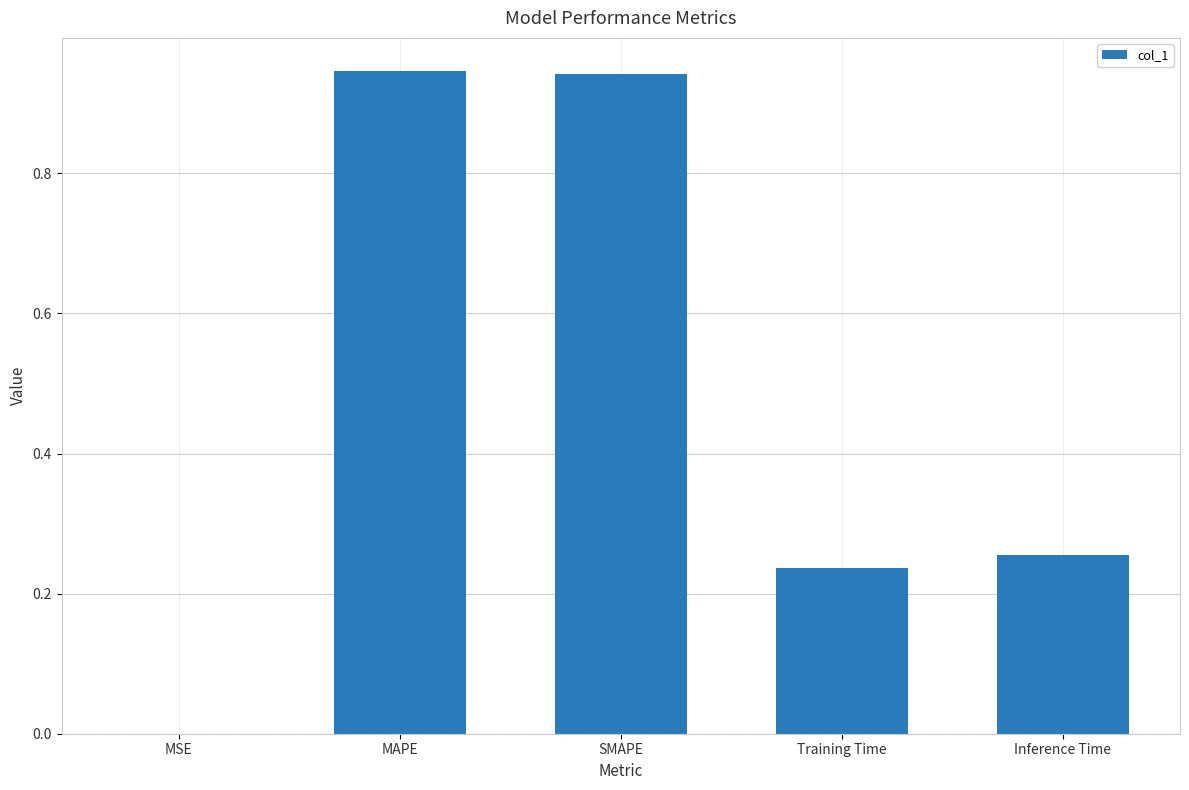

True or false: the data shows 1.3 at SMAPE.

False